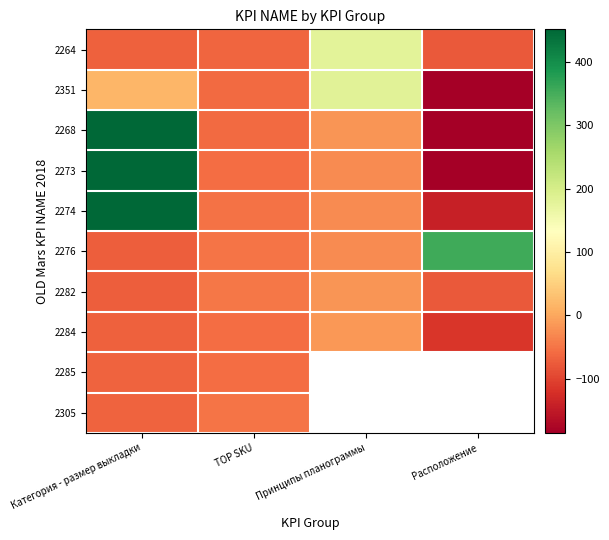

Which category has the lowest value in the 2276 series?

Категория - размер выкладки